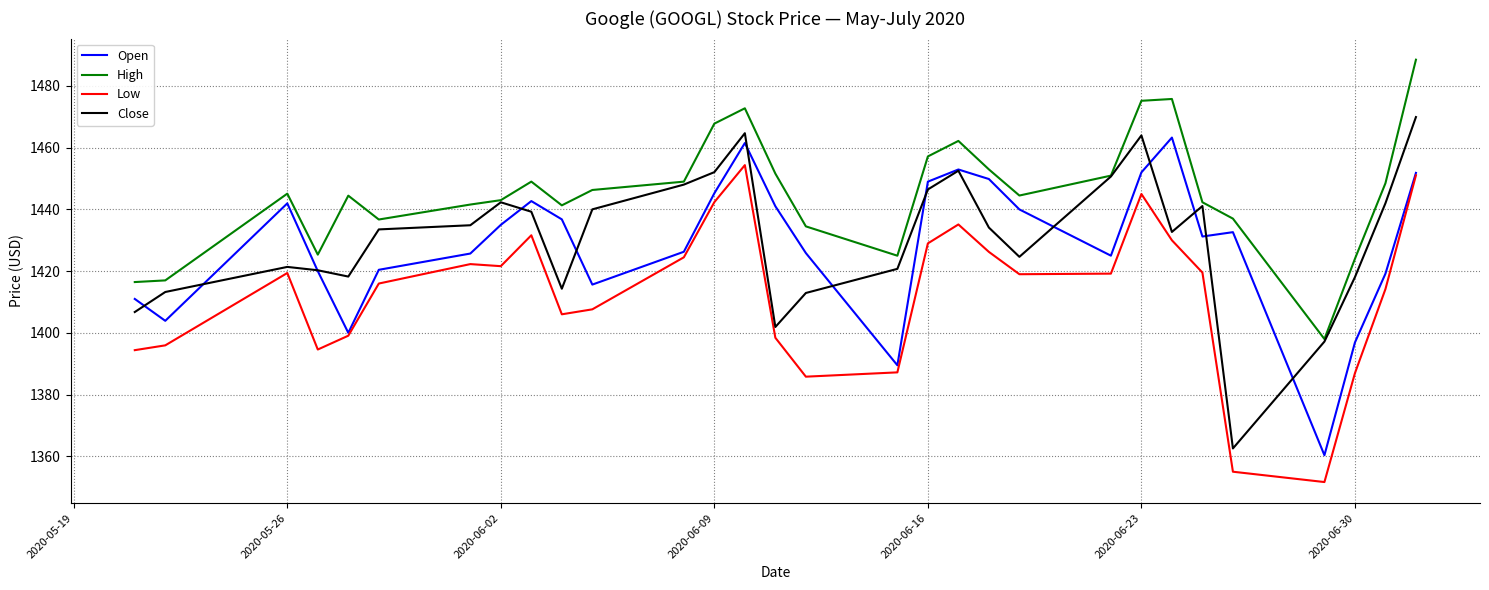

Which series has the largest total across all categories?

High